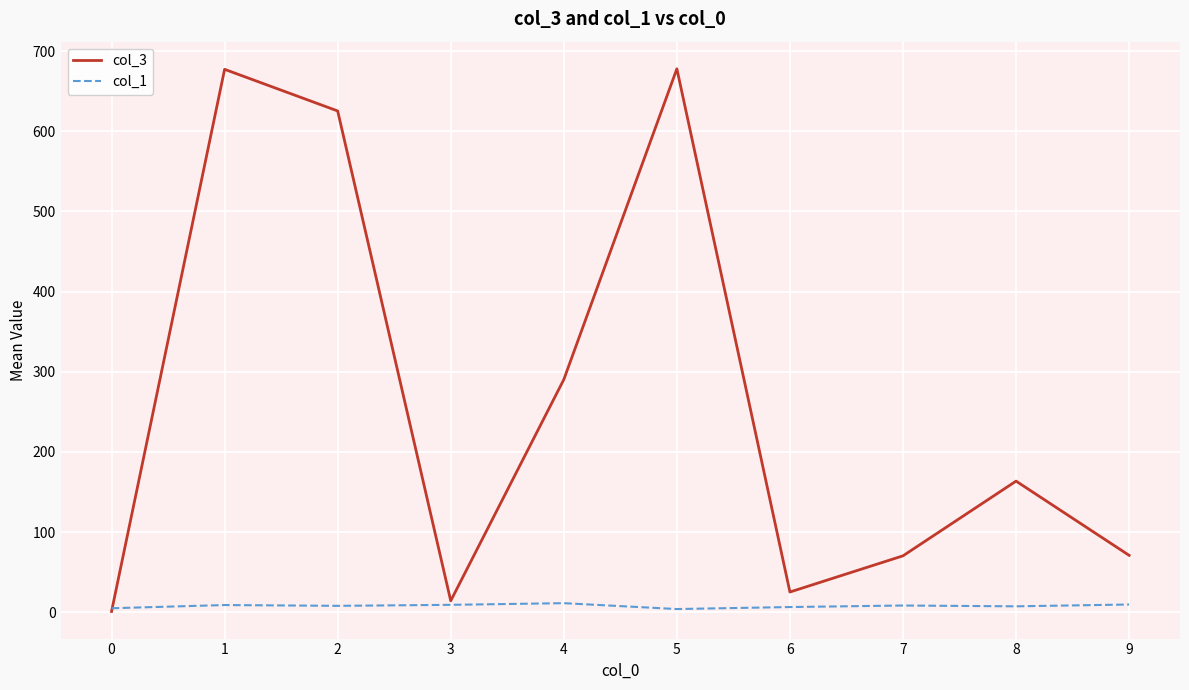

Which series has the largest total across all categories?

col_3